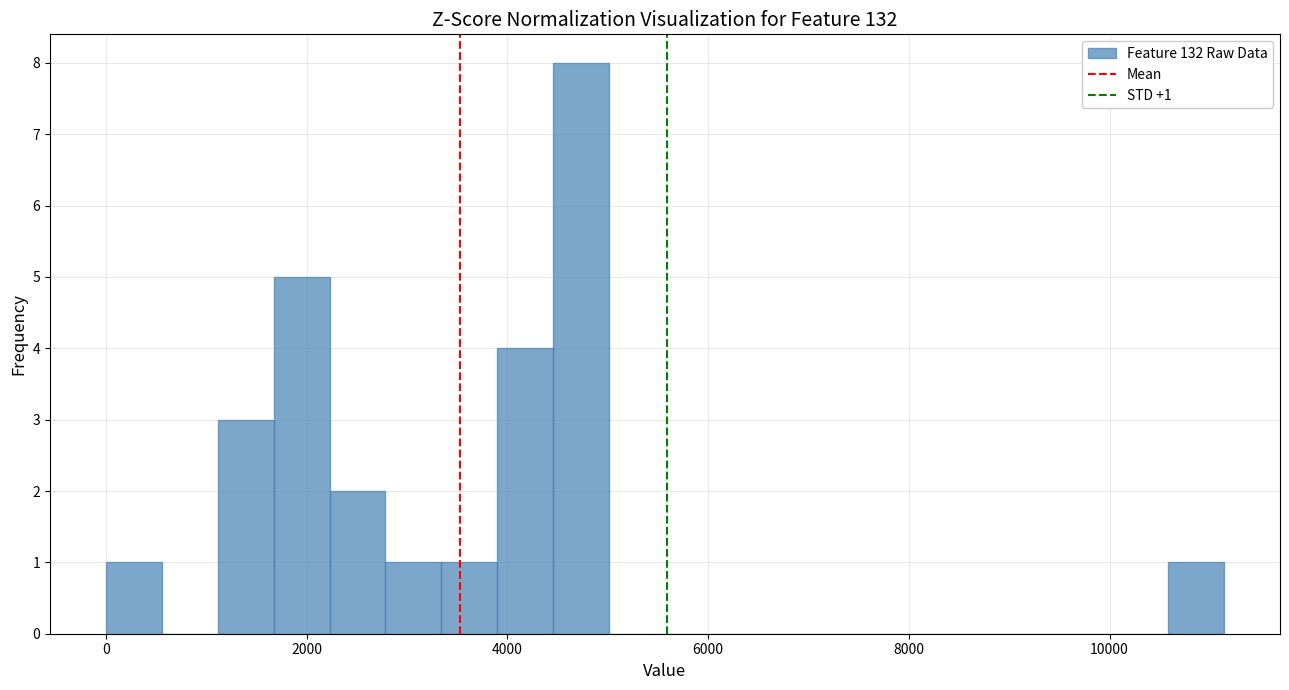

Read against the x-axis, roughly where is the centre of the tallest bar?

4800